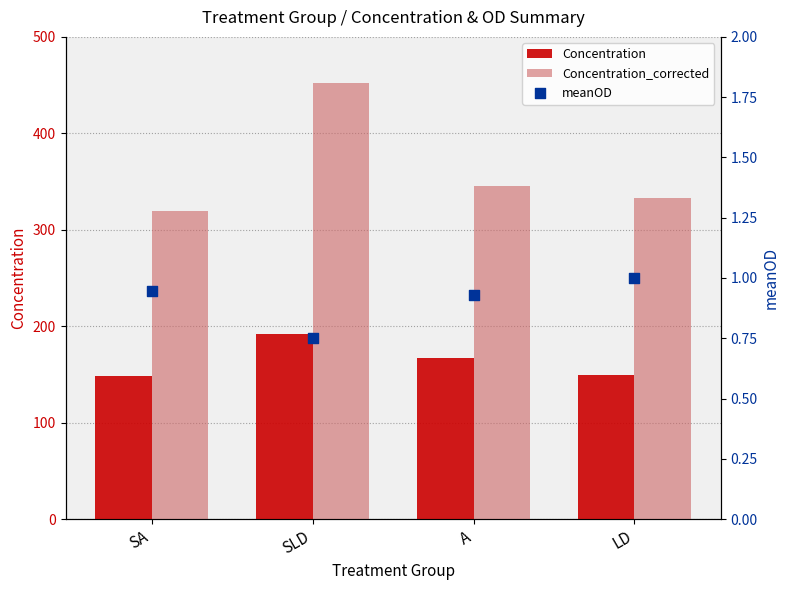

Which series has the largest total across all categories?

Concentration_corrected